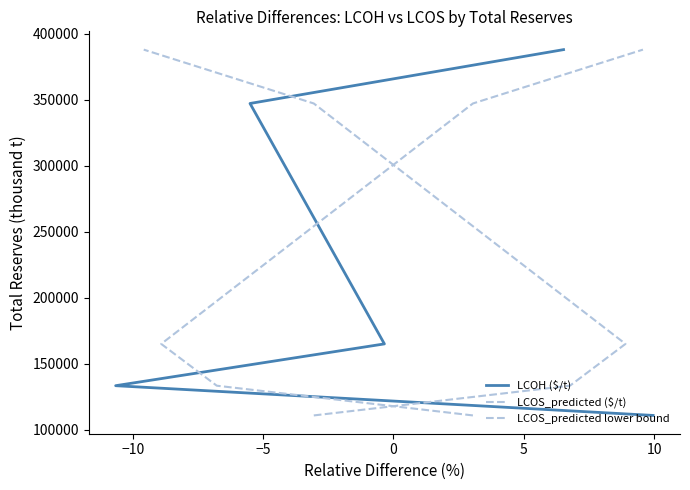

Reading left to right, what are all the values shown in this chart?

LCOH ($/t): 110800	133337	165000	347195	388000
LCOS_predicted ($/t): 110800	133337	165000	347195	388000
LCOS_predicted lower bound: 110800	133337	165000	347195	388000